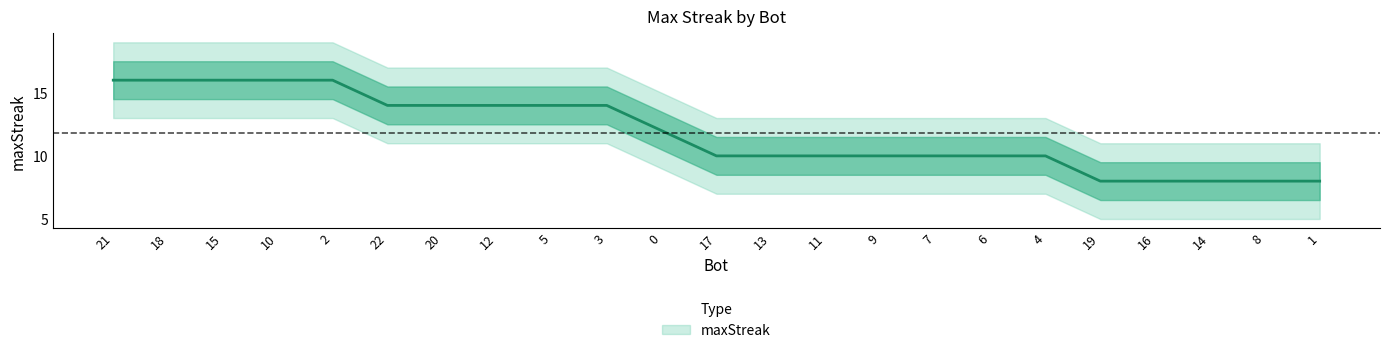

What is the difference between the second highest and second lowest values?

8